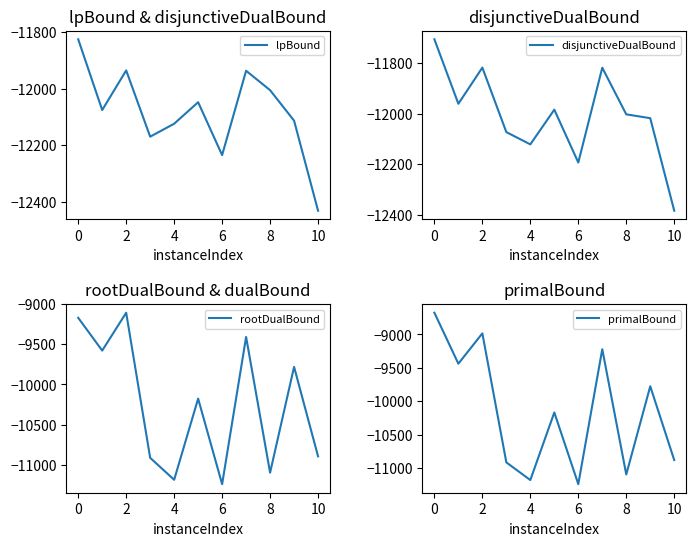

Count the number of data series in this chart.

4